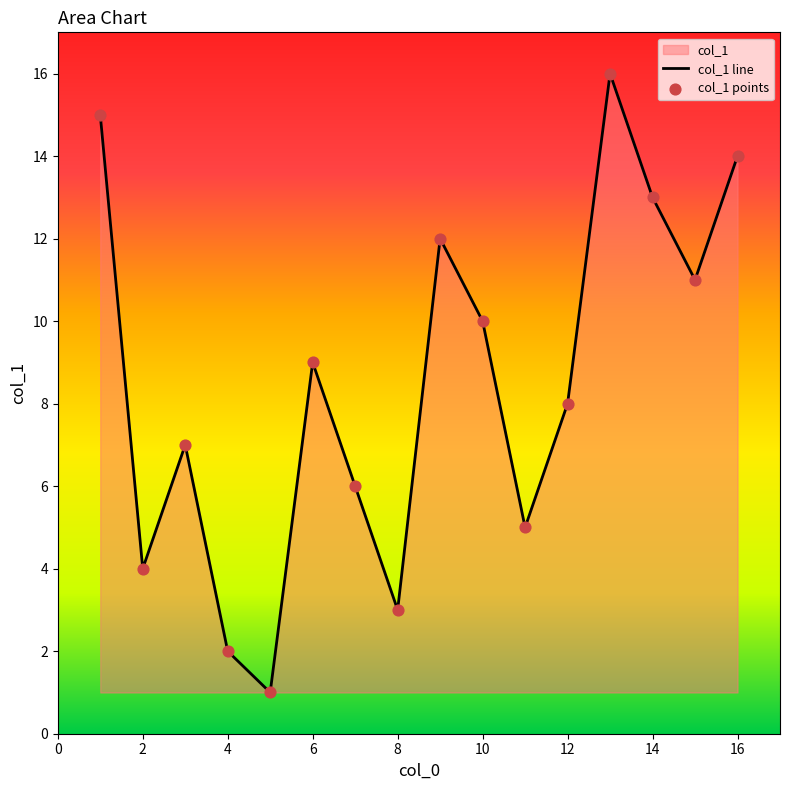

What is the ratio of the value at 8 to the value at 16?

0.2